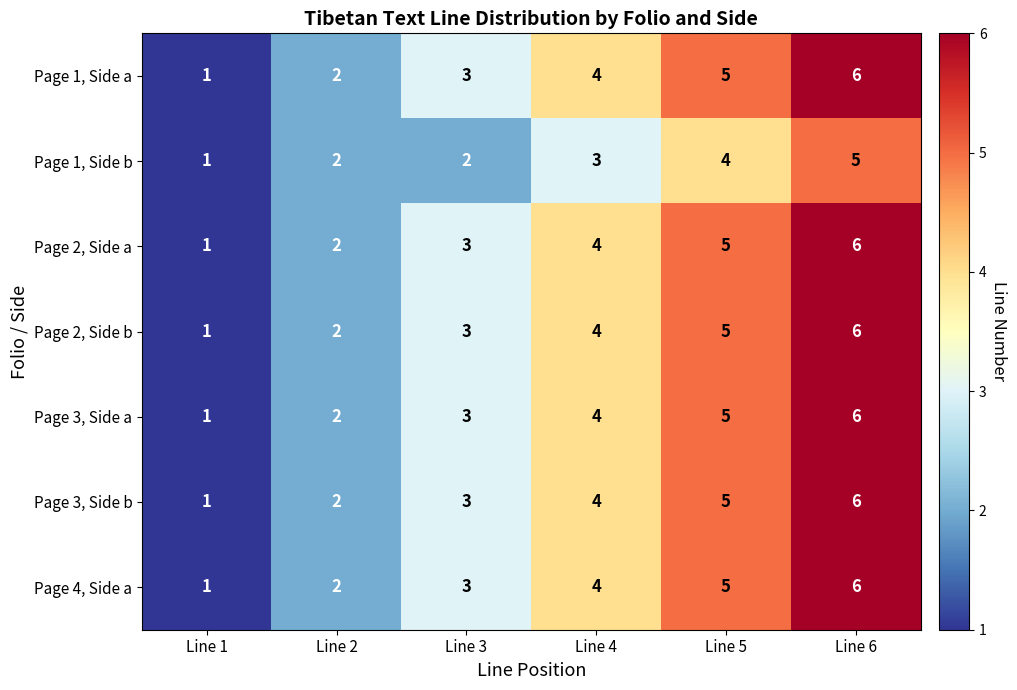

The value of Page 1, Side a at Line 1 is 1. True or false?

True